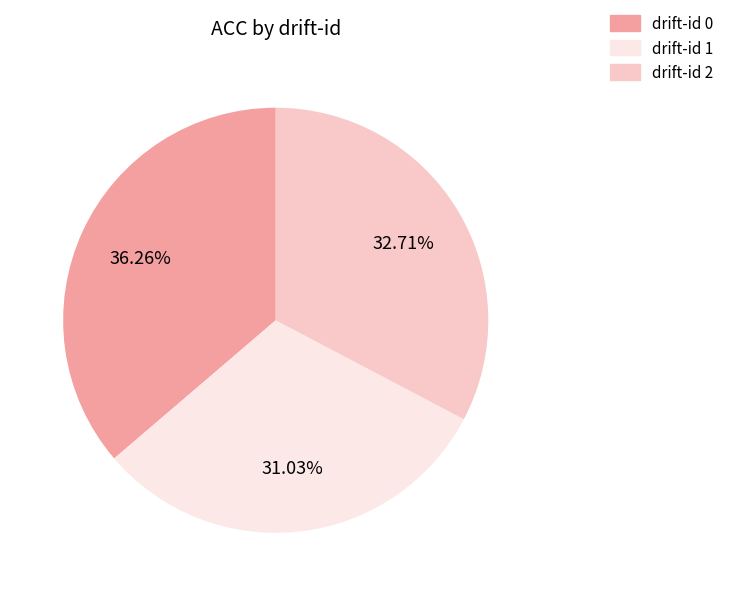

Is there any slice that represents more than half of the pie?

No